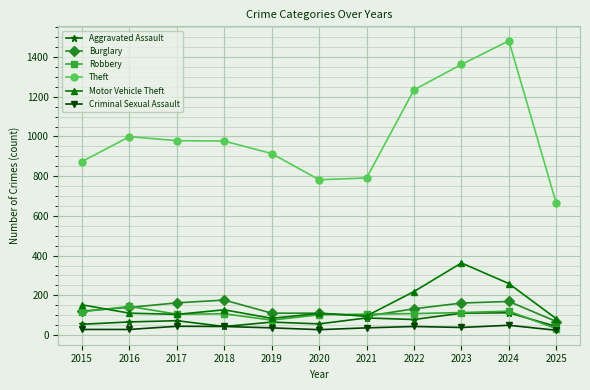

True or false: Burglary and Theft cross at least once.

False